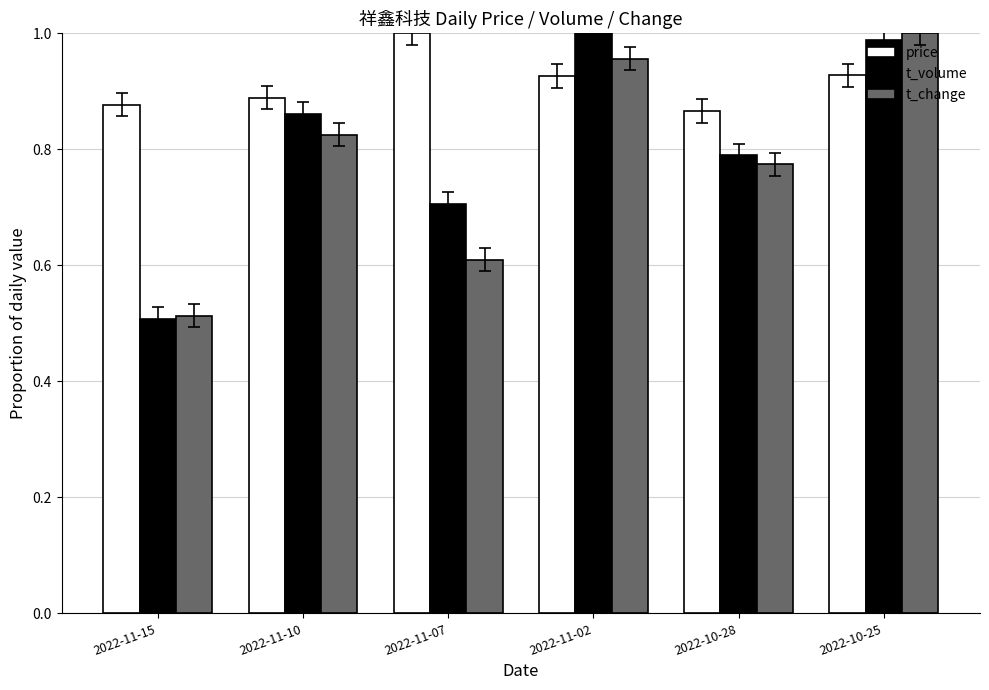

What is the spread (max minus min) of values at 2022-10-25?

0.1